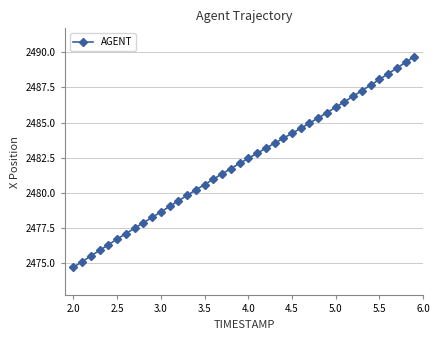

What is the average value?

2482.2